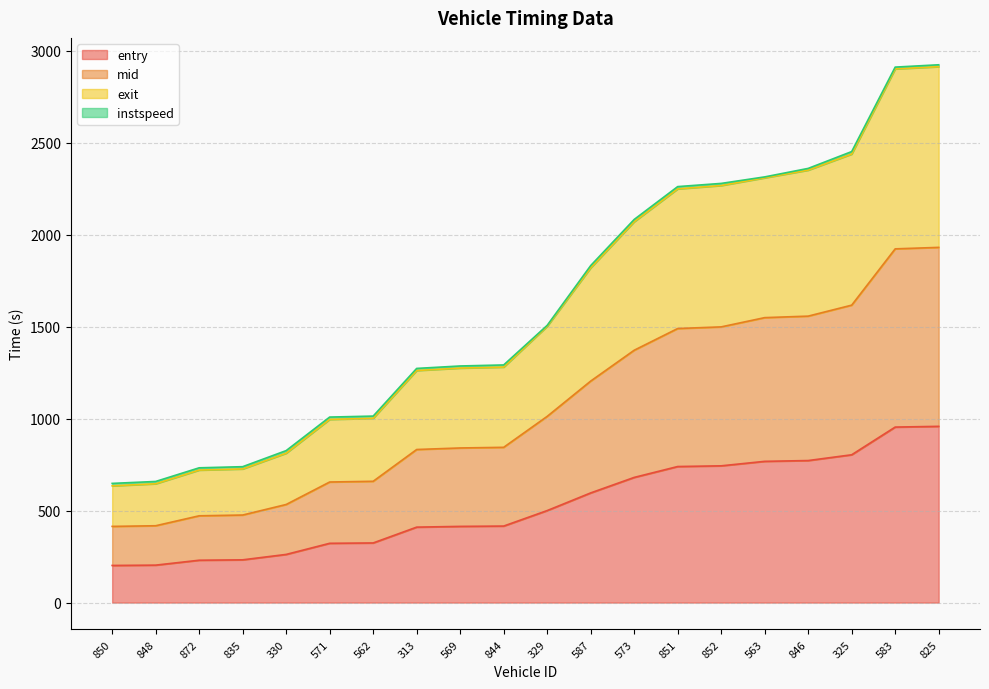

Does the chart display data point markers on the line(s)?

No